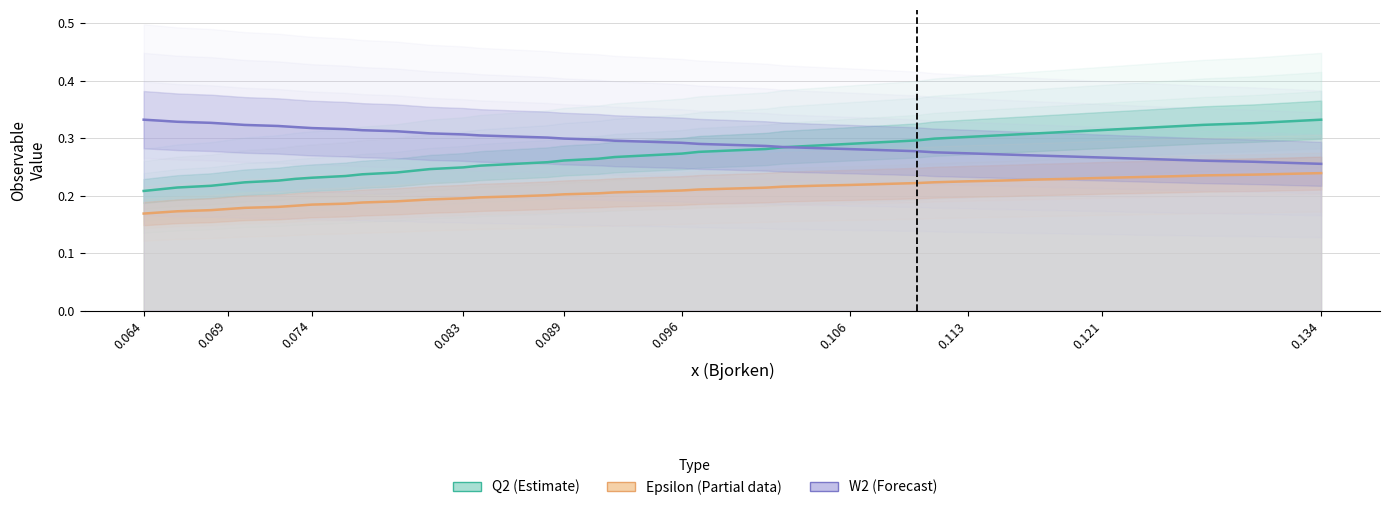

True or false: Q2 has more than 1 interior local peaks.

False